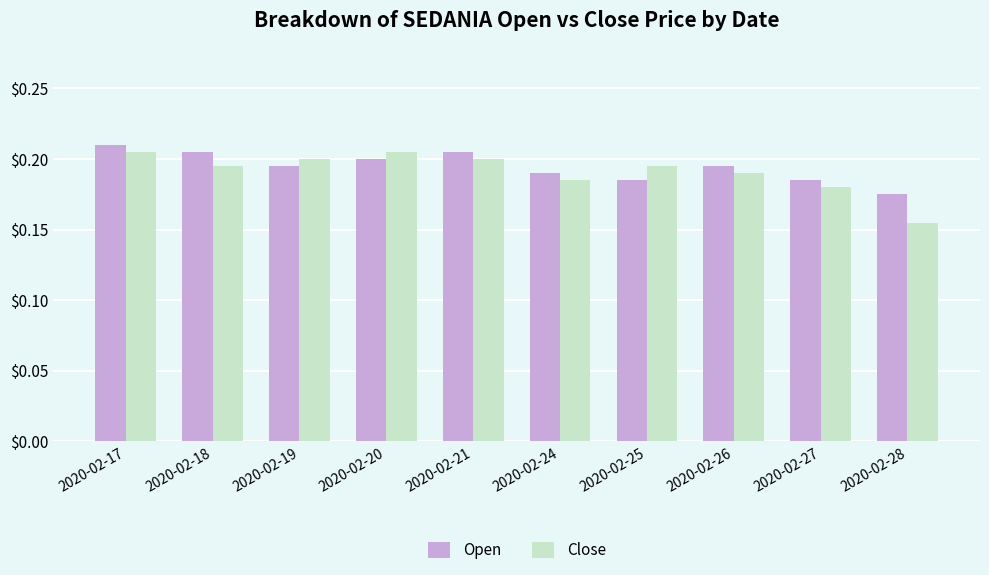

True or false: Open has a value of 0.2 at 2020-02-27.

True